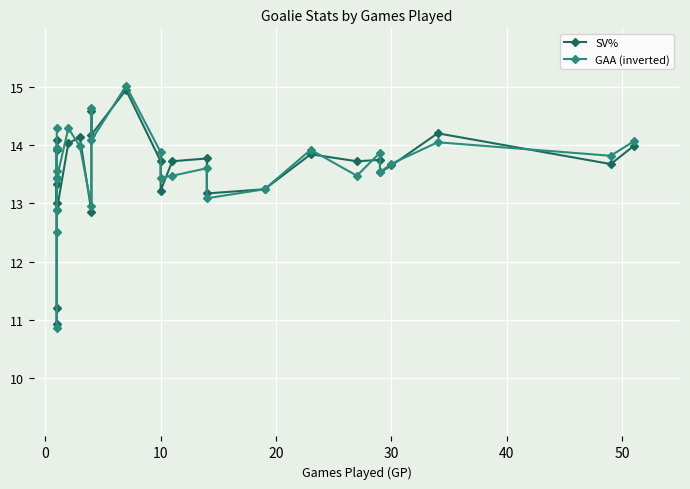

Reading left to right, what are all the values shown in this chart?

SV%: 13.9	11.2	10.9	13.3	13.4	13.0	14.1	12.9	14.0	14.1	12.9	14.6	14.2	14.9	13.7	13.2	13.7	13.8	13.2	13.2	13.8	13.7	13.7	13.5	13.6	14.2	13.7	14.0
GAA (inverted): 14.3	10.9	12.5	12.9	13.4	13.5	13.9	13.4	14.3	14.0	12.9	14.6	14.1	15.0	13.9	13.4	13.5	13.6	13.1	13.2	13.9	13.5	13.9	13.5	13.7	14.0	13.8	14.1